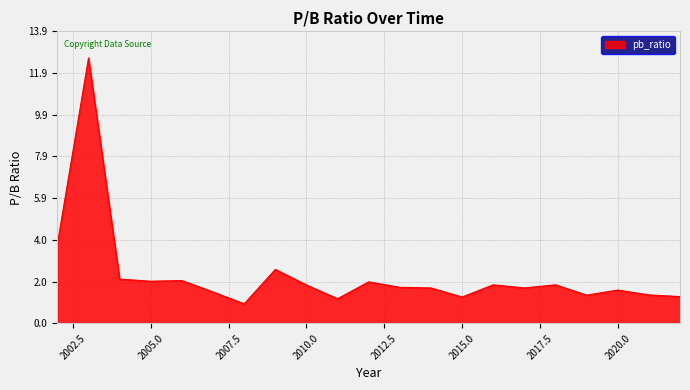

What is the maximum value shown in the chart?

12.6